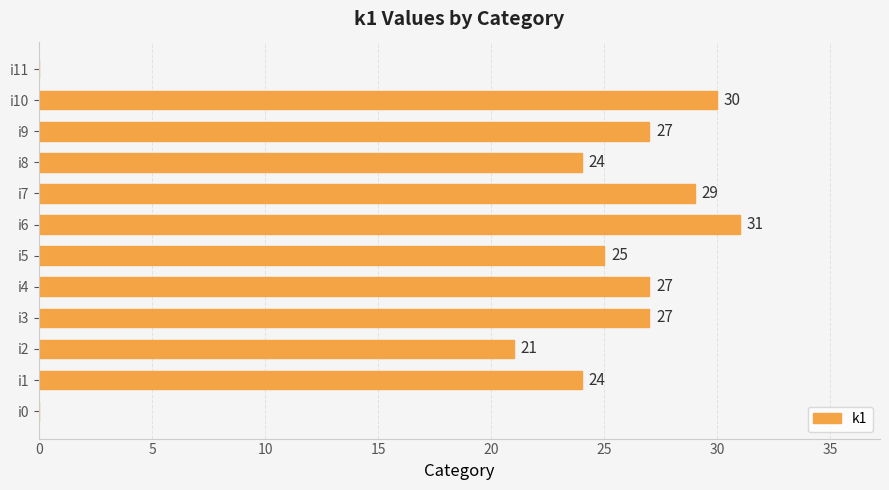

Reading top to bottom, list all the values displayed in this chart.

i11=0	i10=30	i9=27	i8=24	i7=29	i6=31	i5=25	i4=27	i3=27	i2=21	i1=24	i0=0